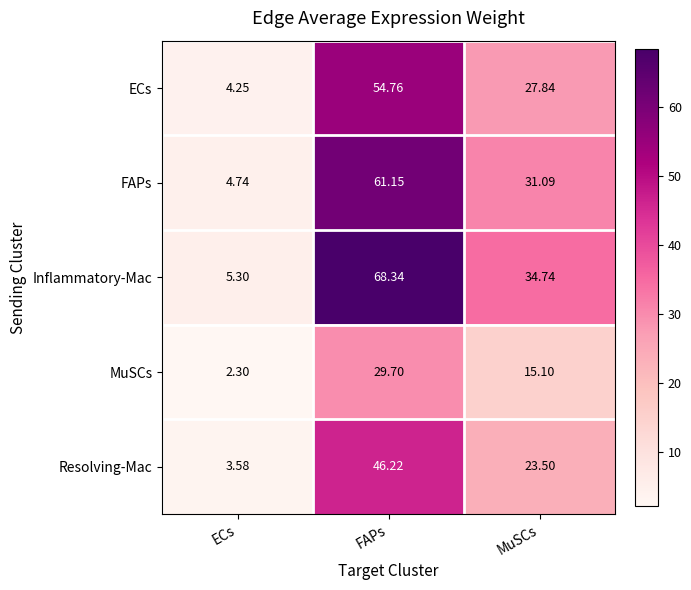

List the labels in order of ECs value, largest first.

FAPs, MuSCs, ECs